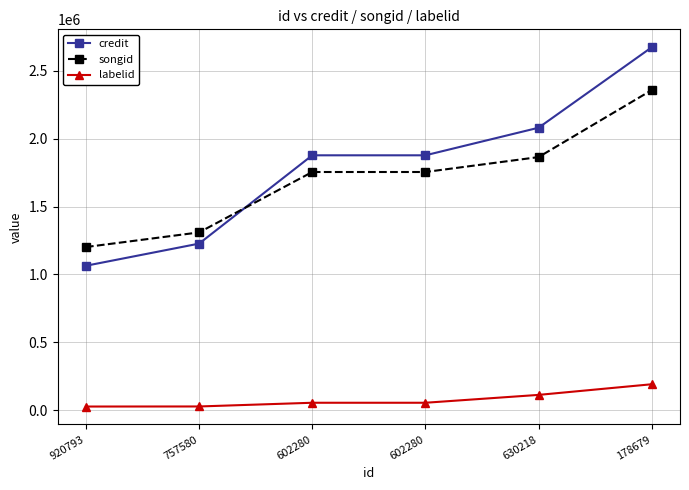

Rank the series by their maximum value, from lowest to highest.

labelid, songid, credit